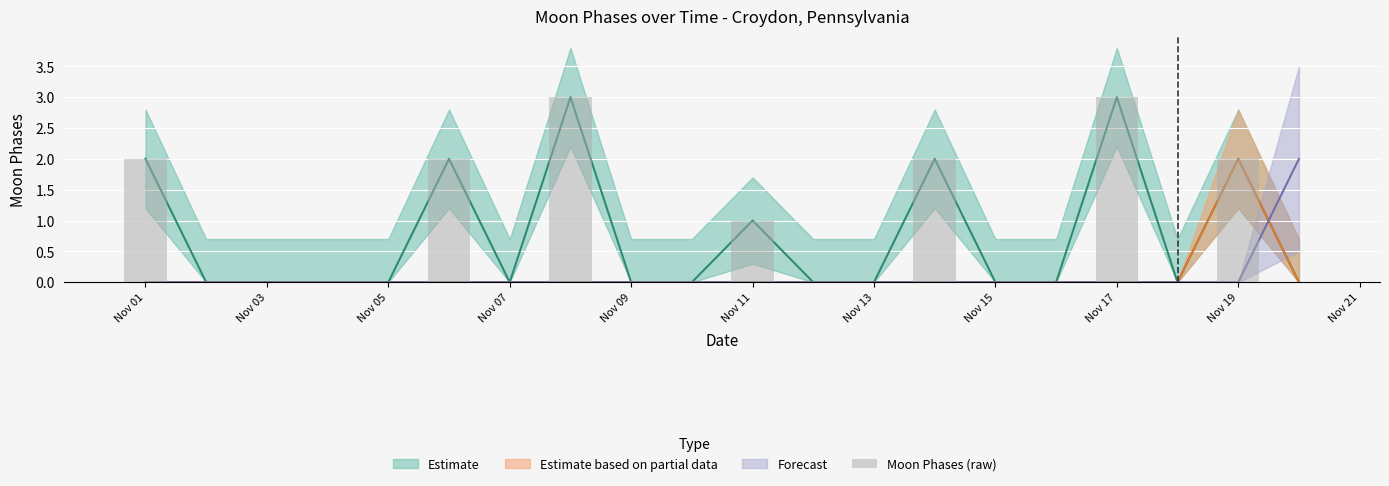

What is the greatest value displayed?

3